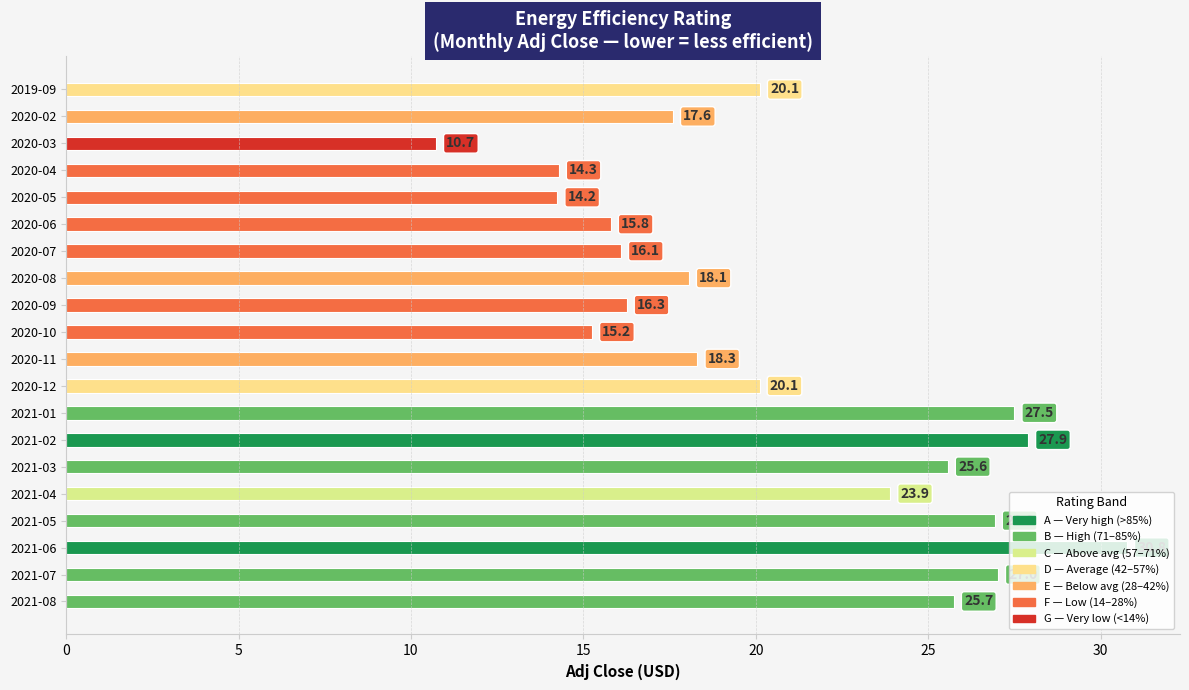

What is the approximate value at 2020-04?

14.3